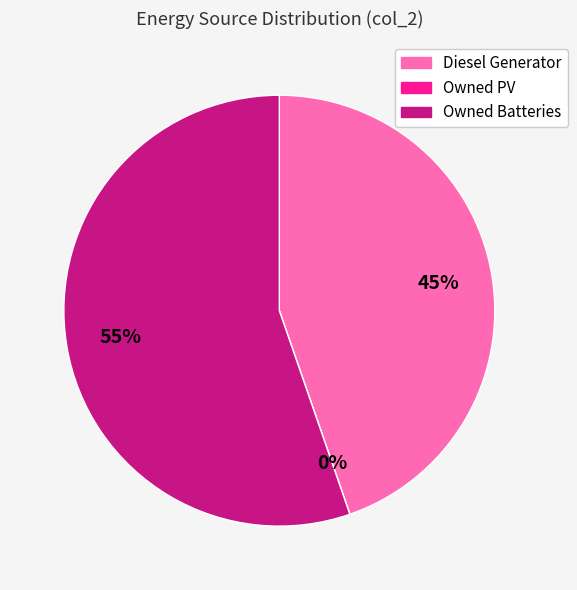

Count the number of slices in the pie.

3